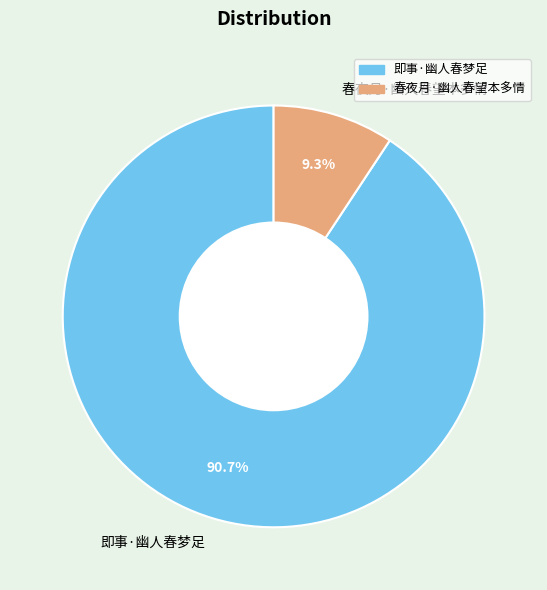

To the nearest percent, what is the difference between the largest and smallest slice percentages?

81%